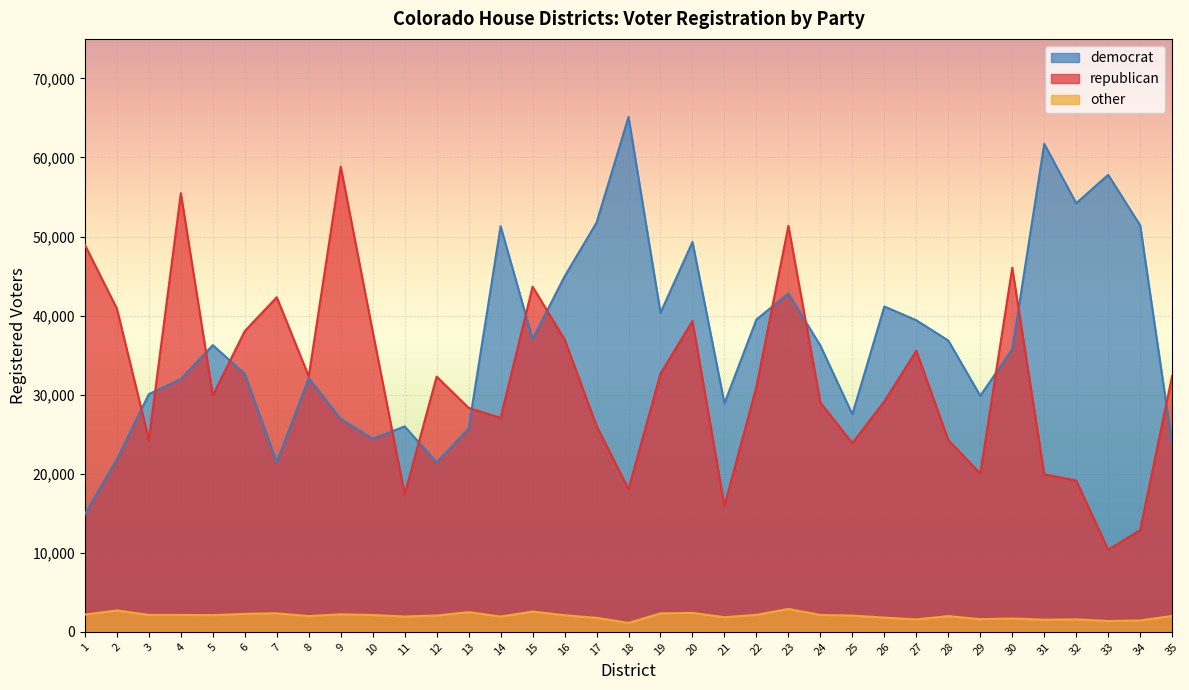

How many lines are shown in the chart?

3